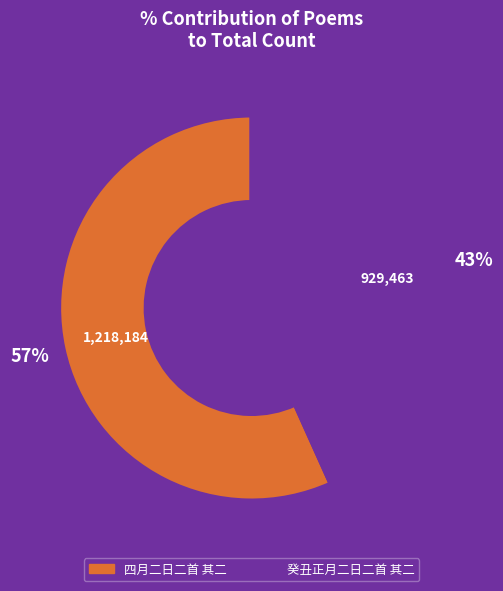

Which category accounts for the majority?

四月二日二首 其二